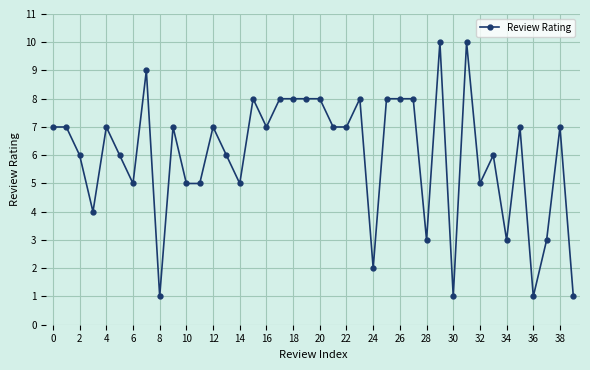

What is the sum of all values?

239